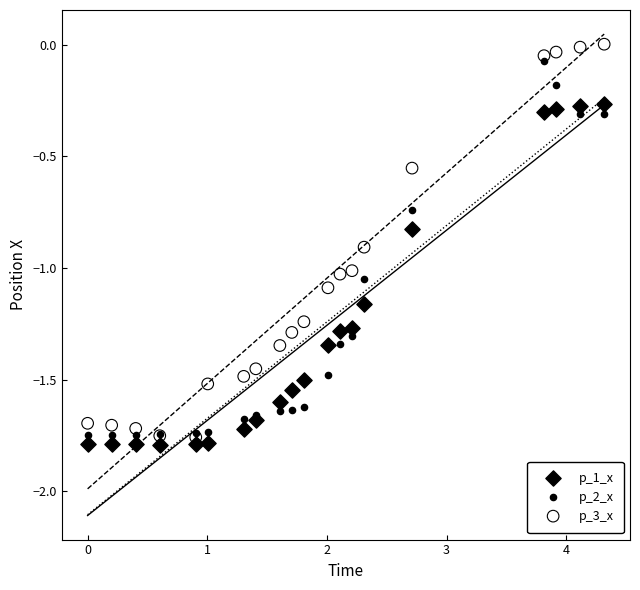

What are all the series names shown in the legend?

p_1_x, p_2_x, p_3_x